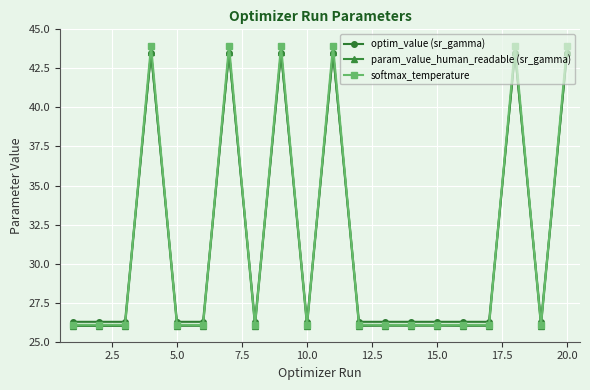

At how many categories does at least one series exceed 42?

6